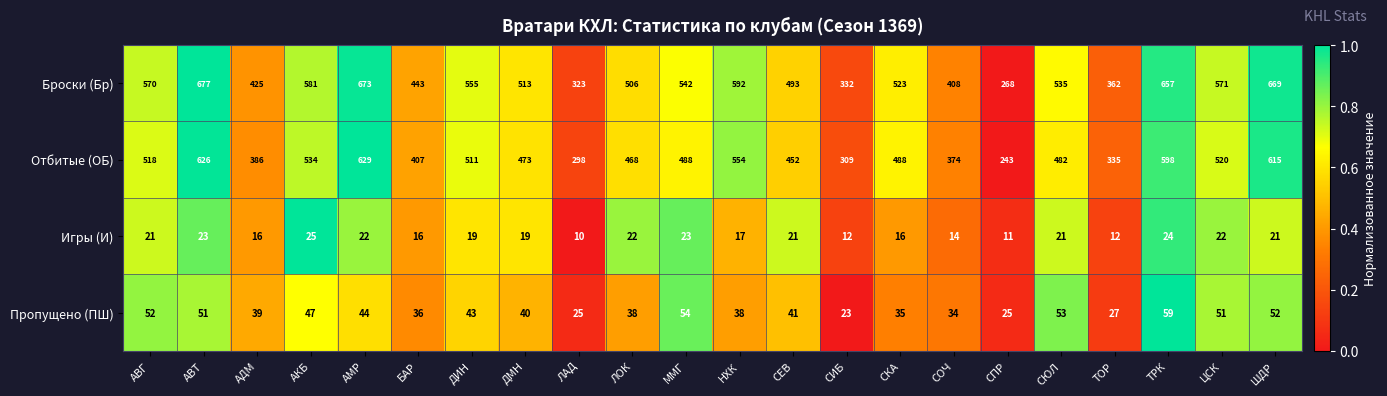

True or false: Пропущено (ПШ) has a value of 77 at АКБ.

False